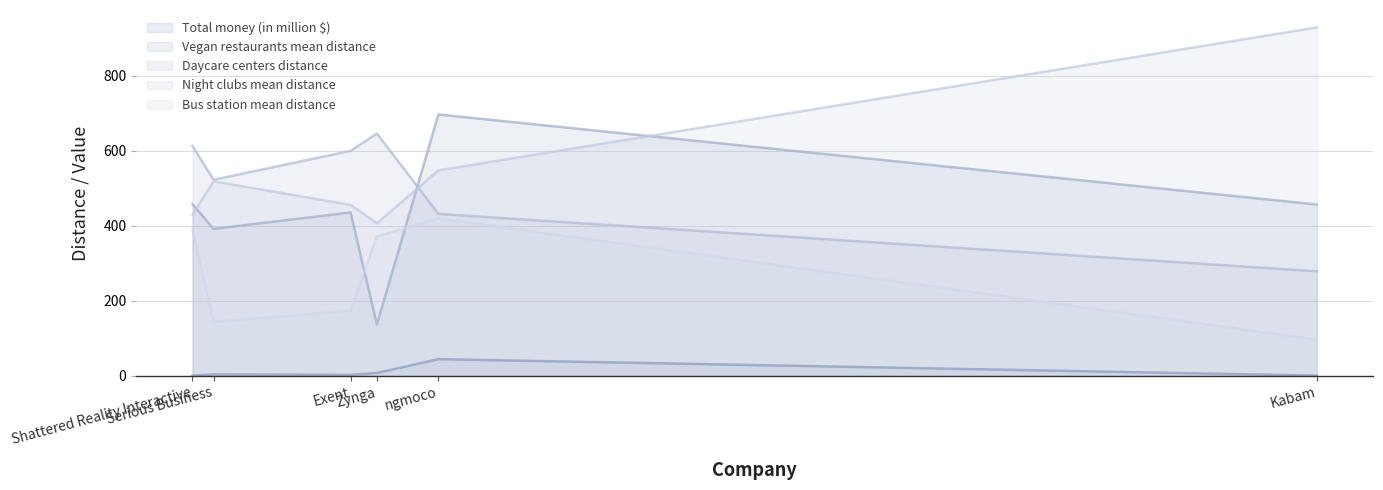

Which label corresponds to the smallest value in the chart?

Kabam